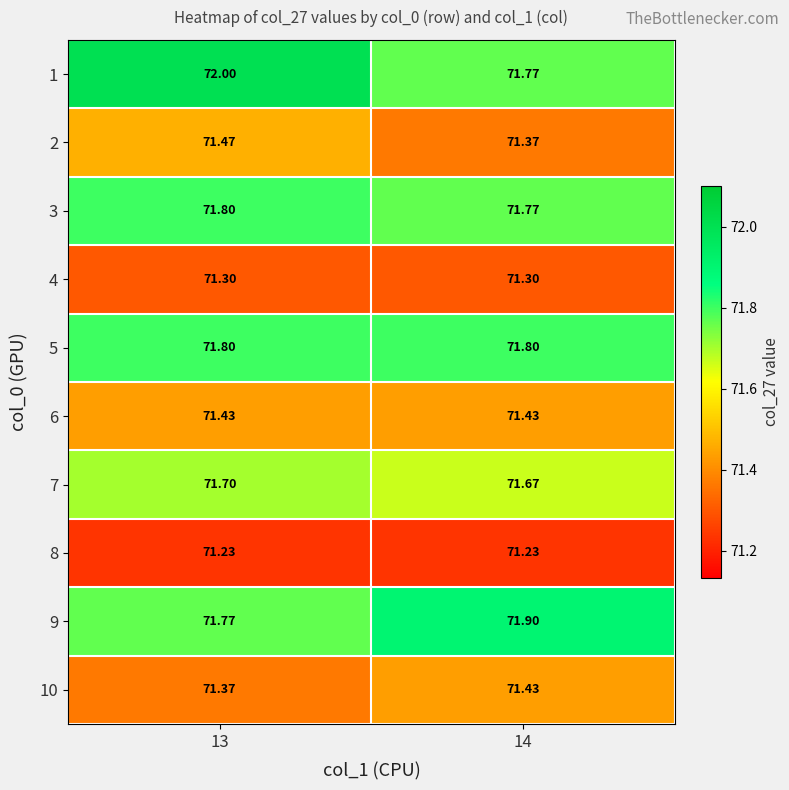

Is the value of 9 at 14 greater than the value of 10 at 13?

Yes